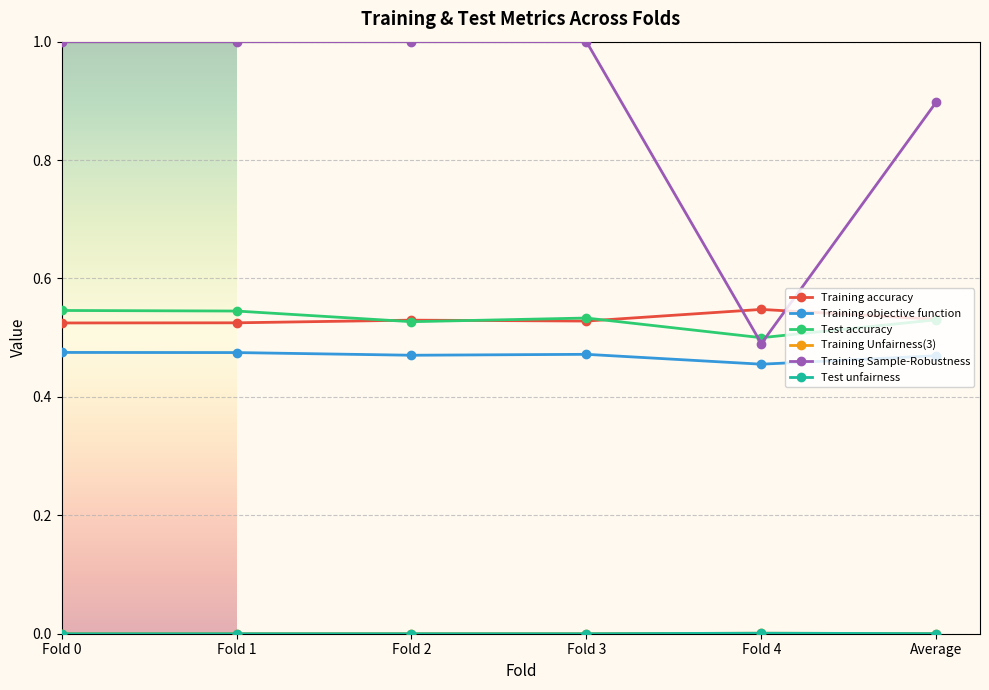

Which series has the largest total across all categories?

Training Sample-Robustness